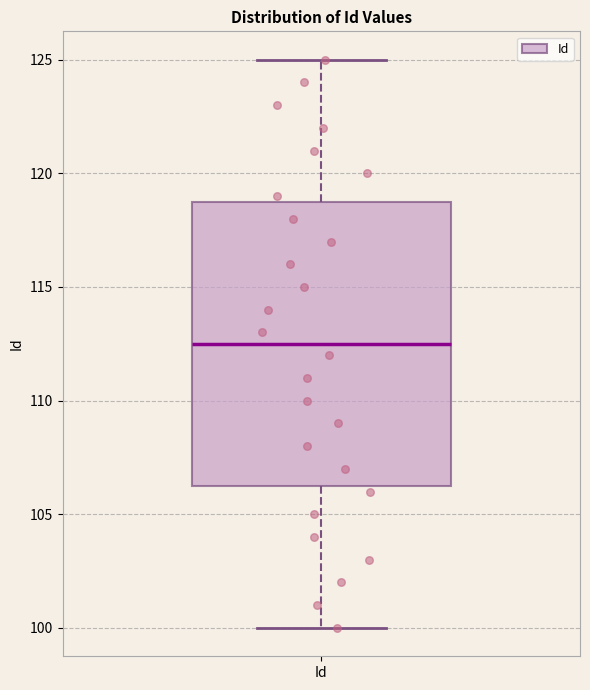

Where does the upper whisker of the box for Id end on the y-axis? The values are not printed on the chart, so give them approximately, as read against the axis.

125.0